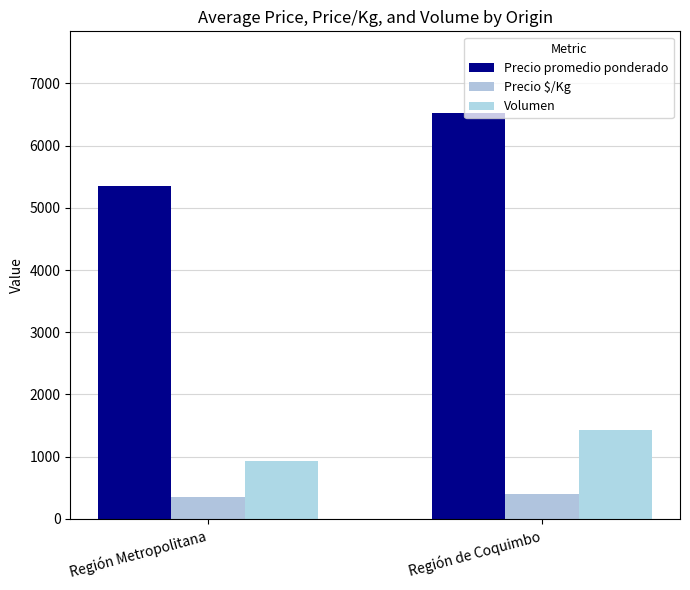

Reading right to left, what are all the values shown in this chart?

Precio promedio ponderado: Región de Coquimbo=6532	Región Metropolitana=5348
Precio $/Kg: Región de Coquimbo=408	Región Metropolitana=351
Volumen: Región de Coquimbo=1421	Región Metropolitana=933